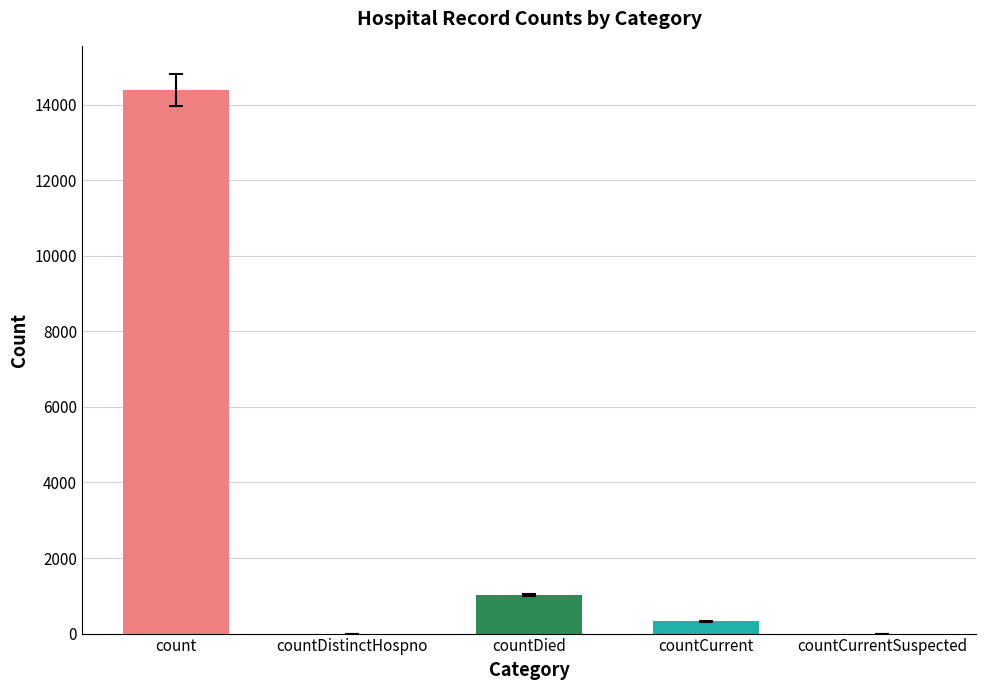

At which label is the value closest to 7193?

countDied